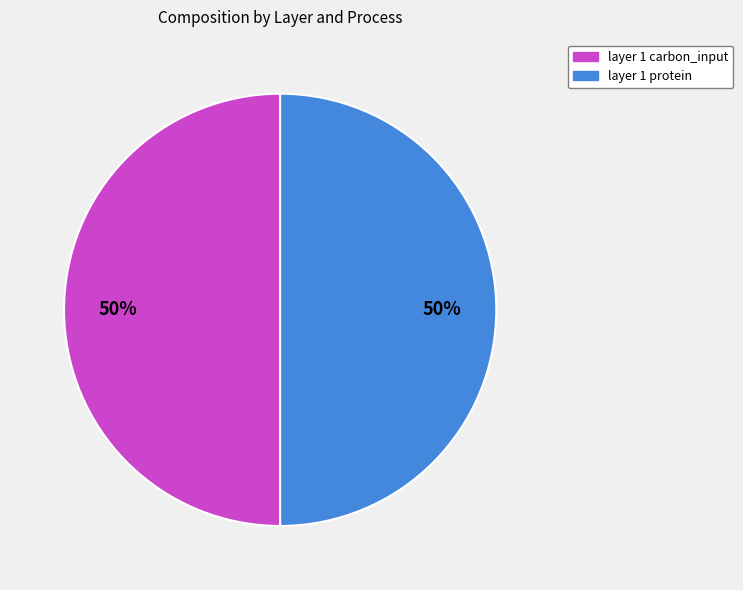

To the nearest percent, what is the average slice percentage?

50%